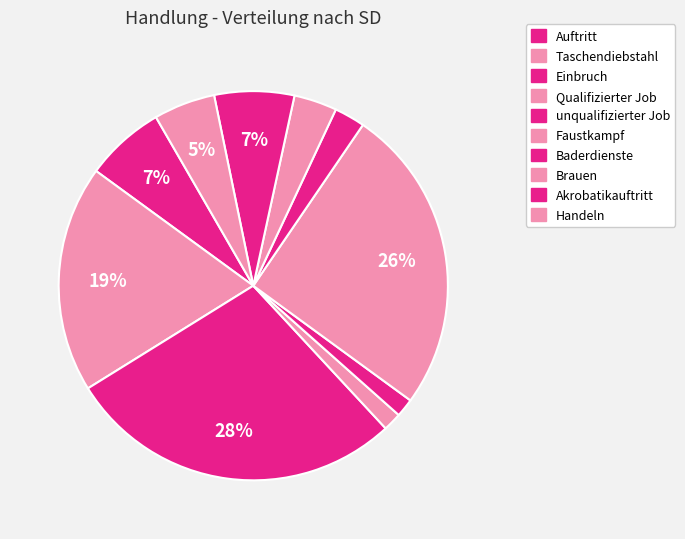

To the nearest percent, what percentage of the pie is Akrobatikauftritt?

7%